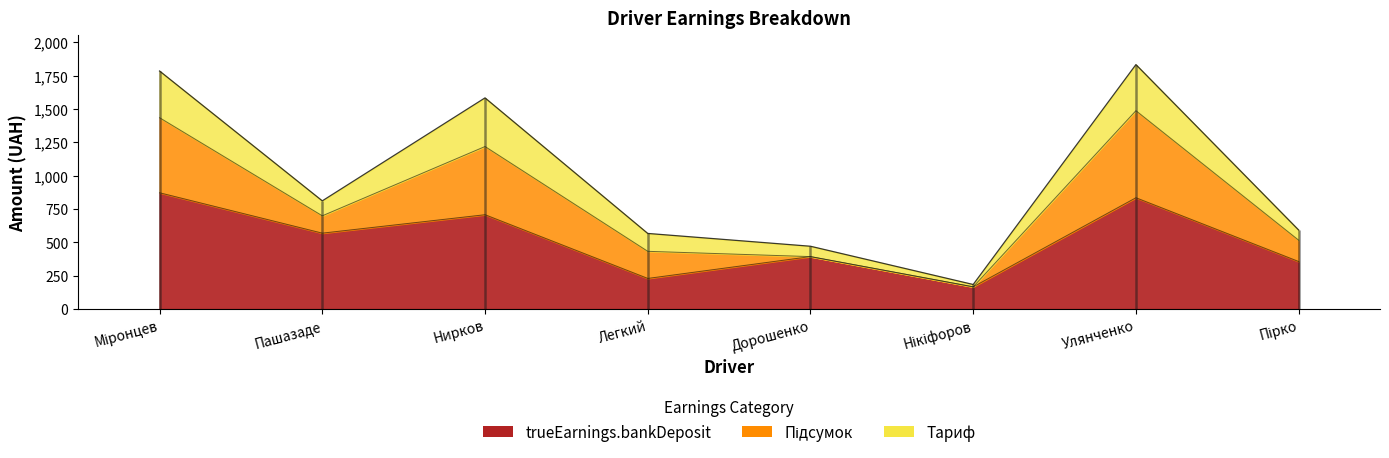

What is the maximum value for Тариф?

1831.8